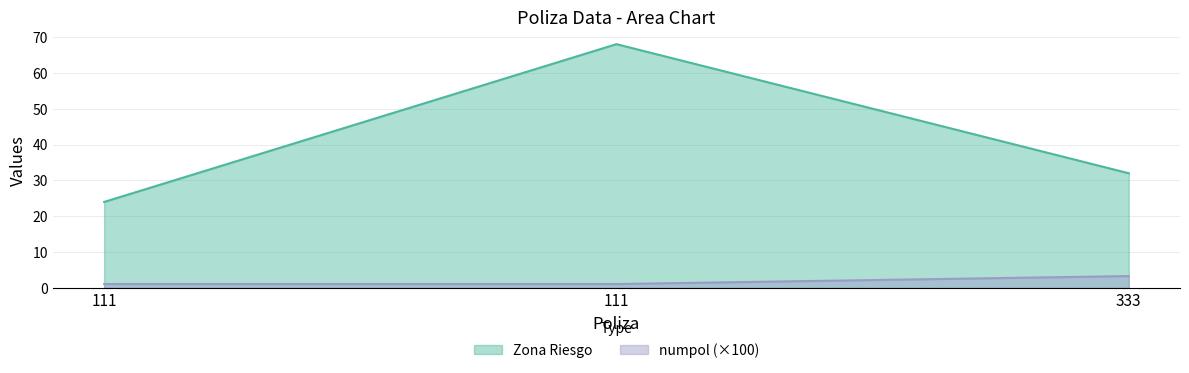

Does the chart display data point markers on the line(s)?

No